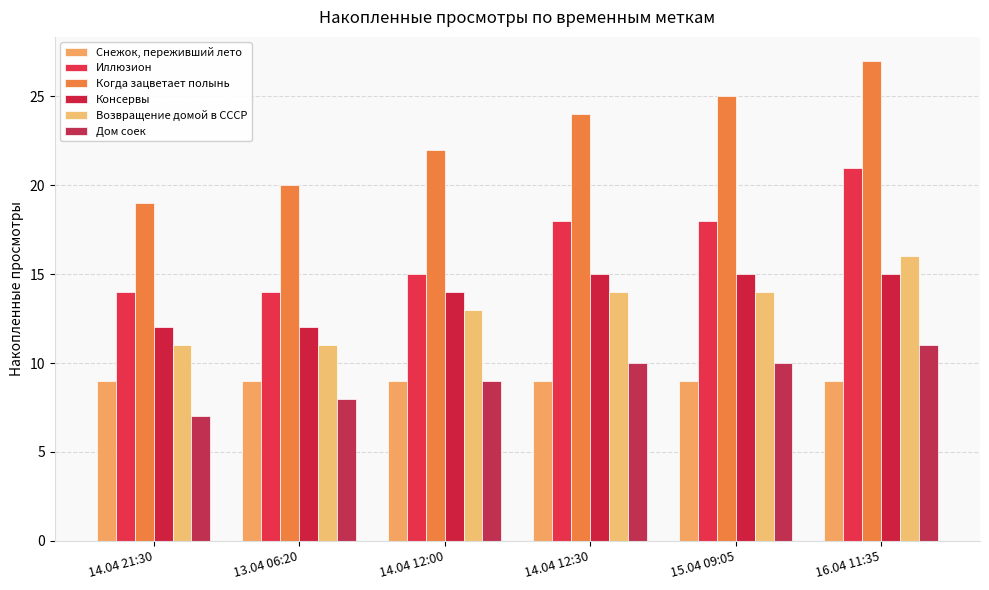

The value of Снежок, переживший лето at 13.04 06:20 is 13. True or false?

False